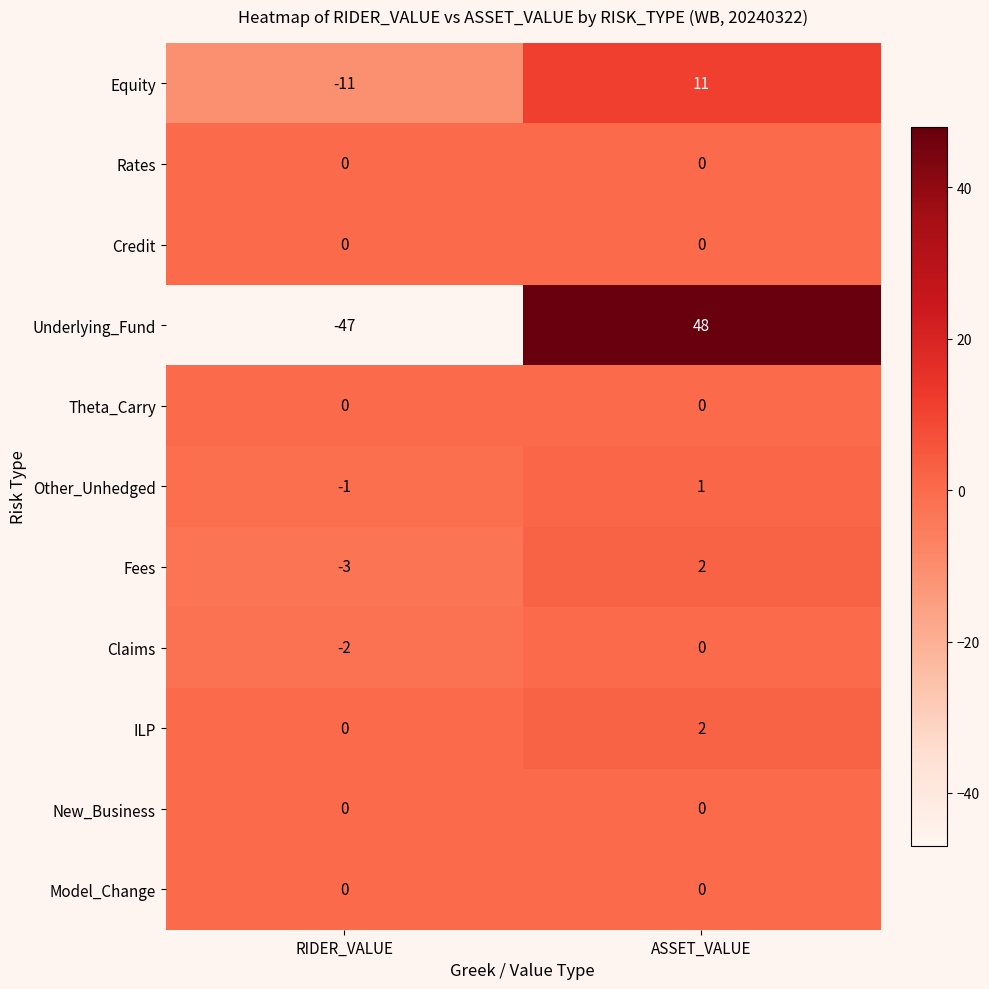

What is the spread (max minus min) of values at RIDER_VALUE?

47